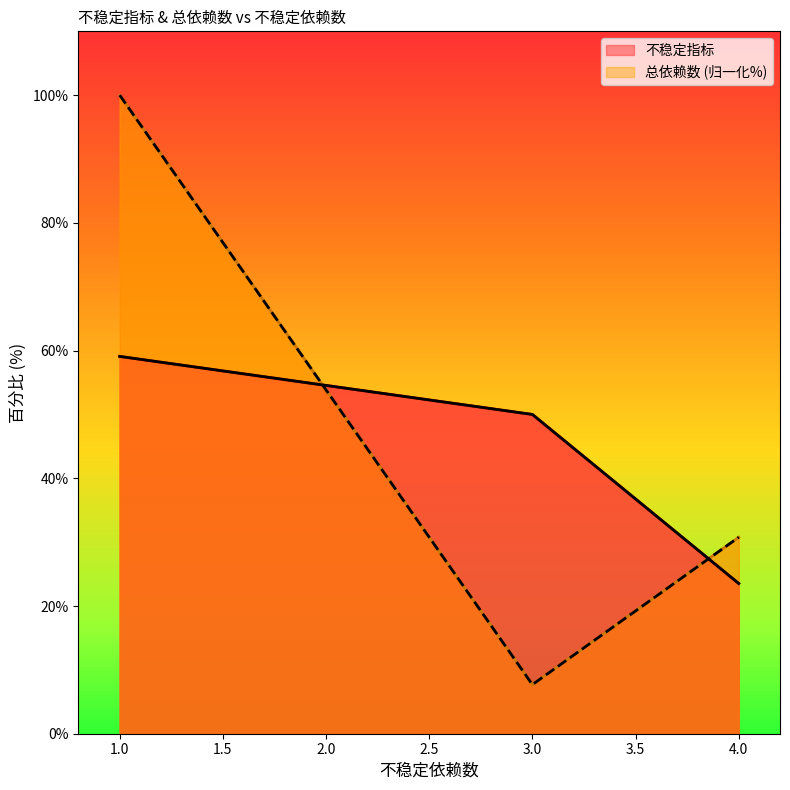

What is the lowest value of the 总依赖数 series?

7.7